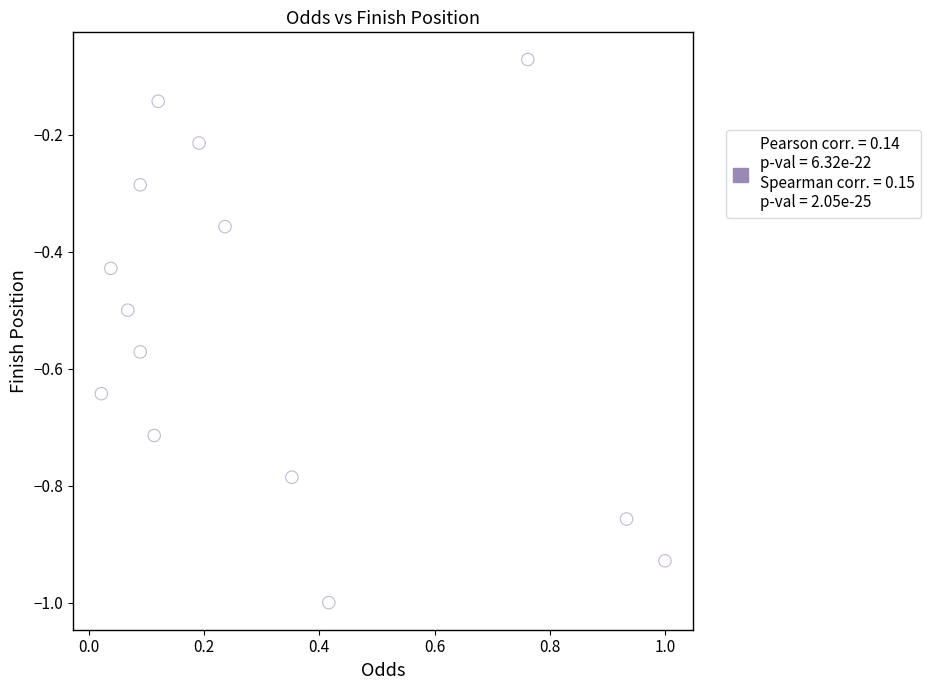

What is the range of X values (max minus min)?

1.0